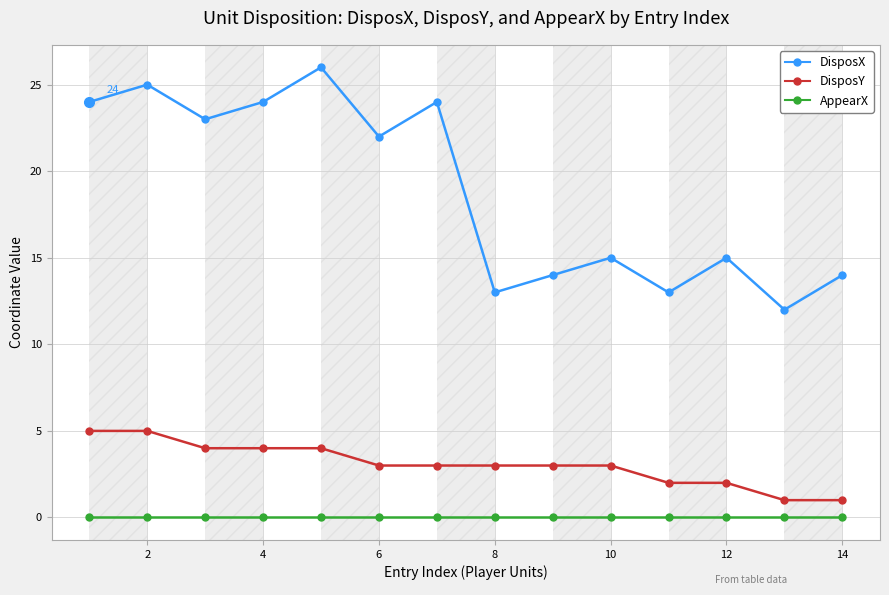

What is the average value of the DisposX series?

19